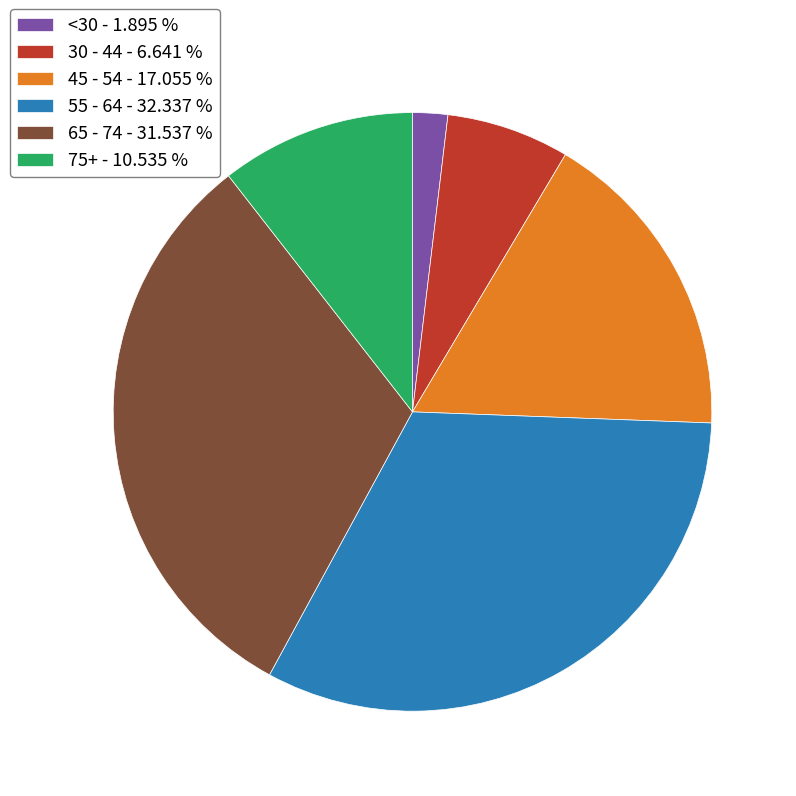

Rank the categories by value from highest to lowest.

55 - 64 - 32.337 %, 65 - 74 - 31.537 %, 45 - 54 - 17.055 %, 75+ - 10.535 %, 30 - 44 - 6.641 %, <30 - 1.895 %